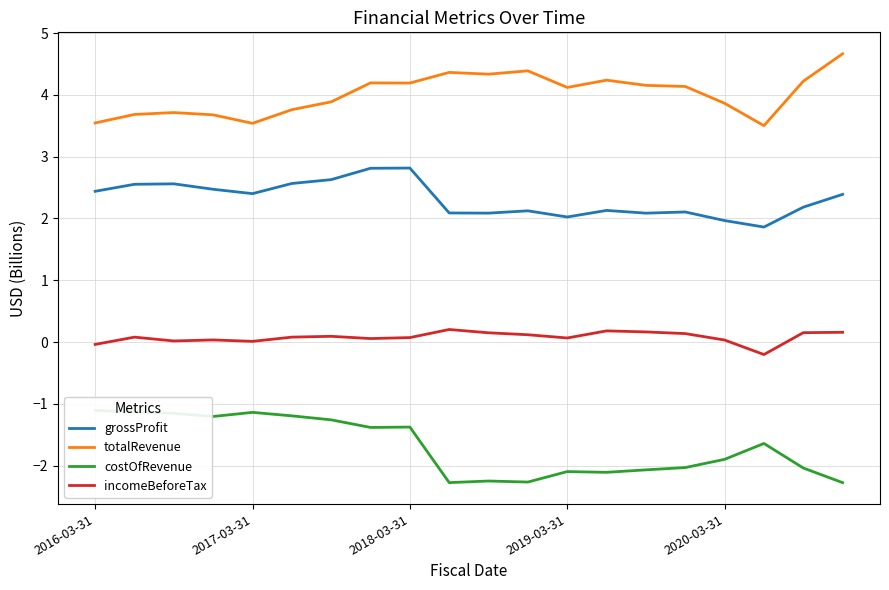

What is the highest value of the totalRevenue series?

4.7